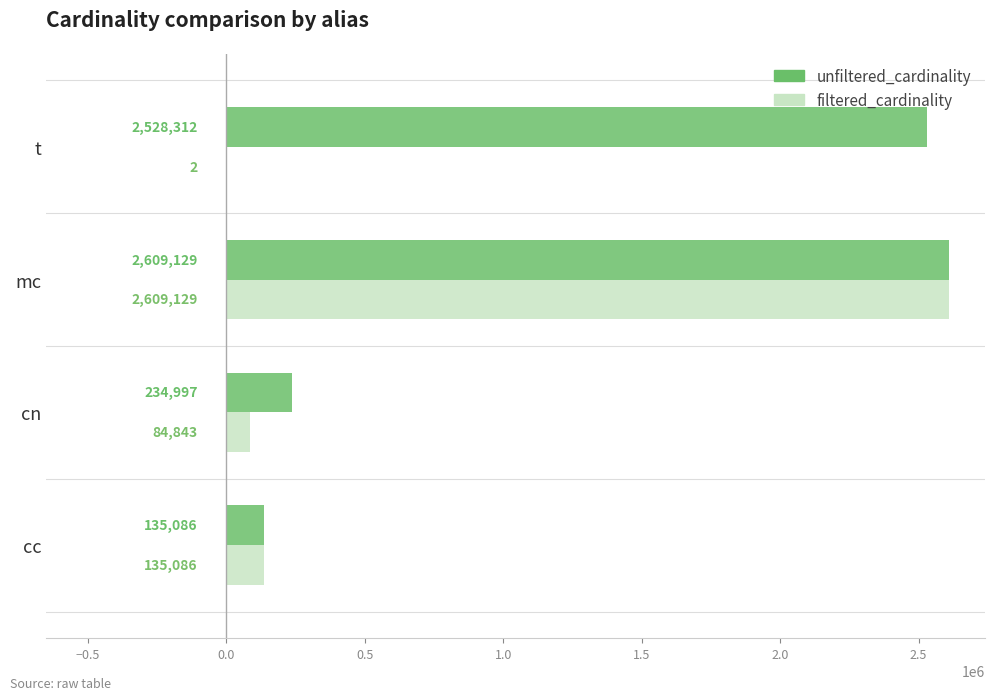

What is the greatest value displayed?

2609129